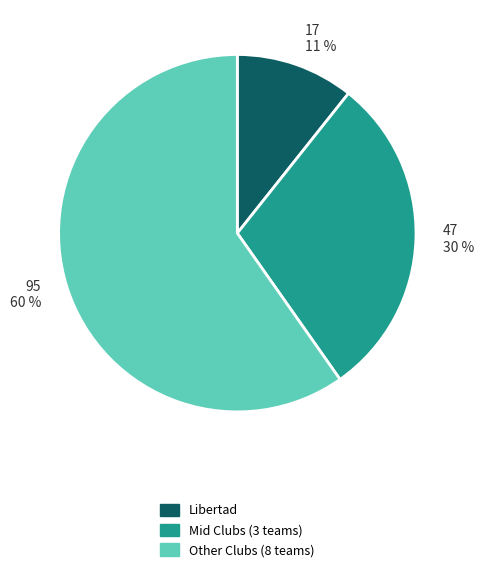

Does any single category account for the majority?

Yes